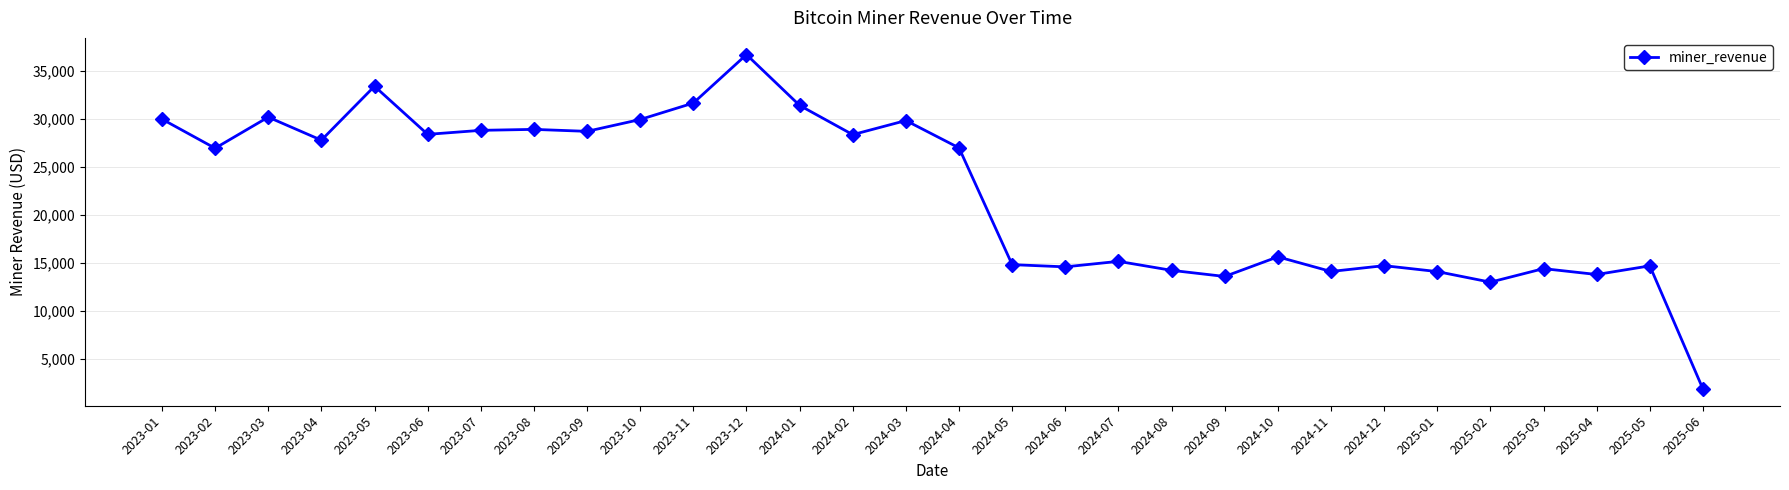

At which category does the data reach its first local valley?

2023-02